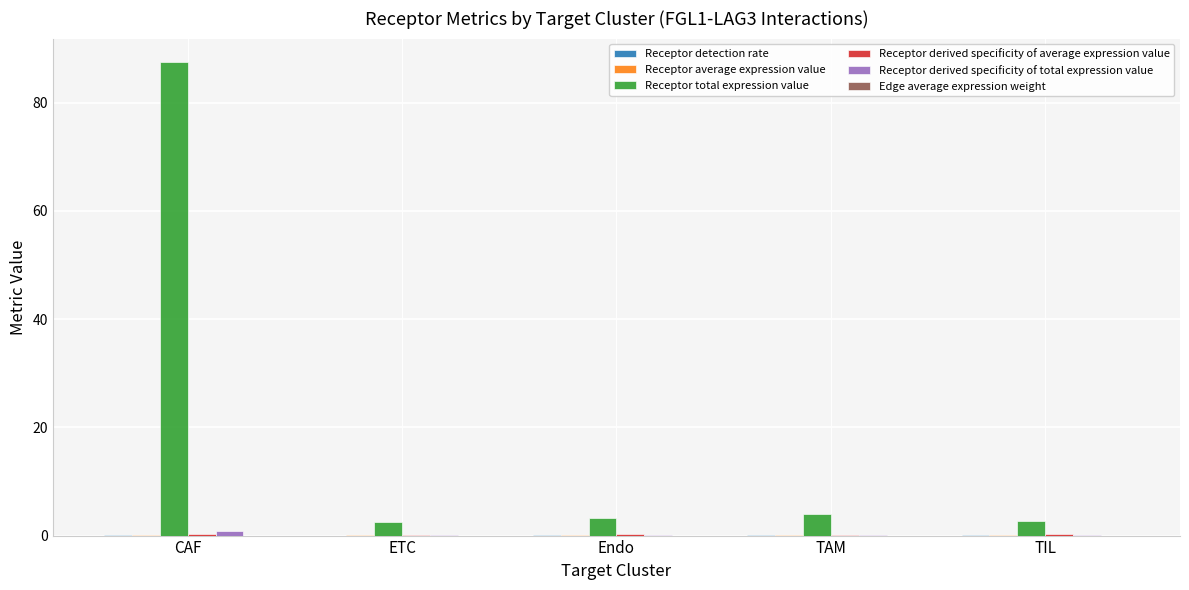

At which category is the sum across all series the highest?

CAF